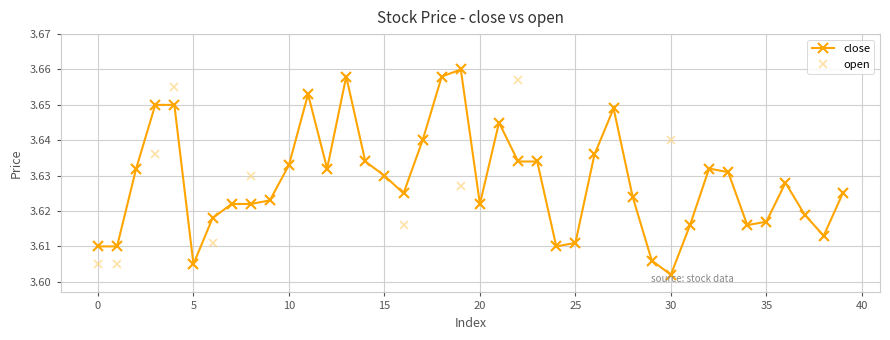

Count the close values in the range 3 to 4.

40